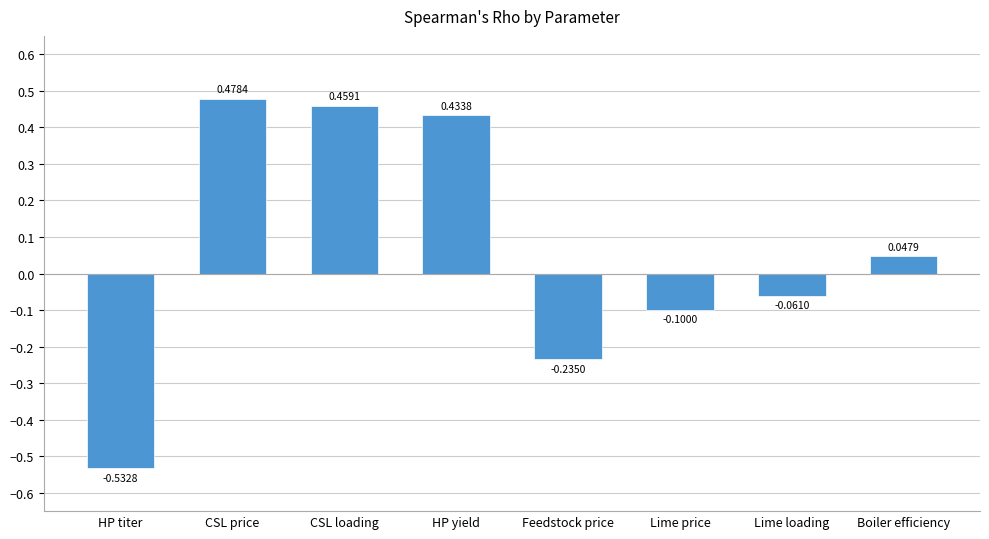

What position from the right is CSL loading?

6